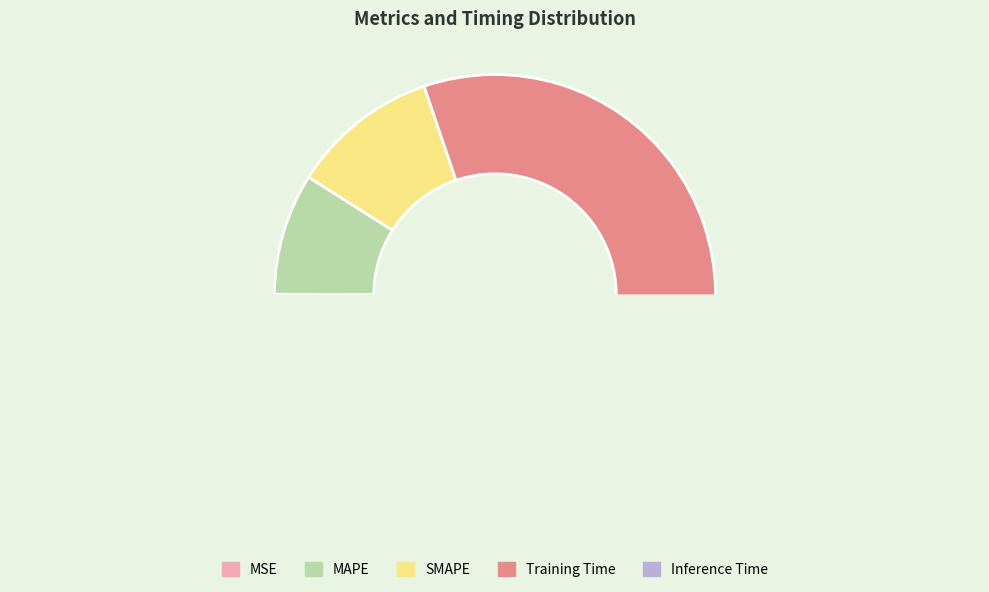

How many segments does this pie chart have?

5